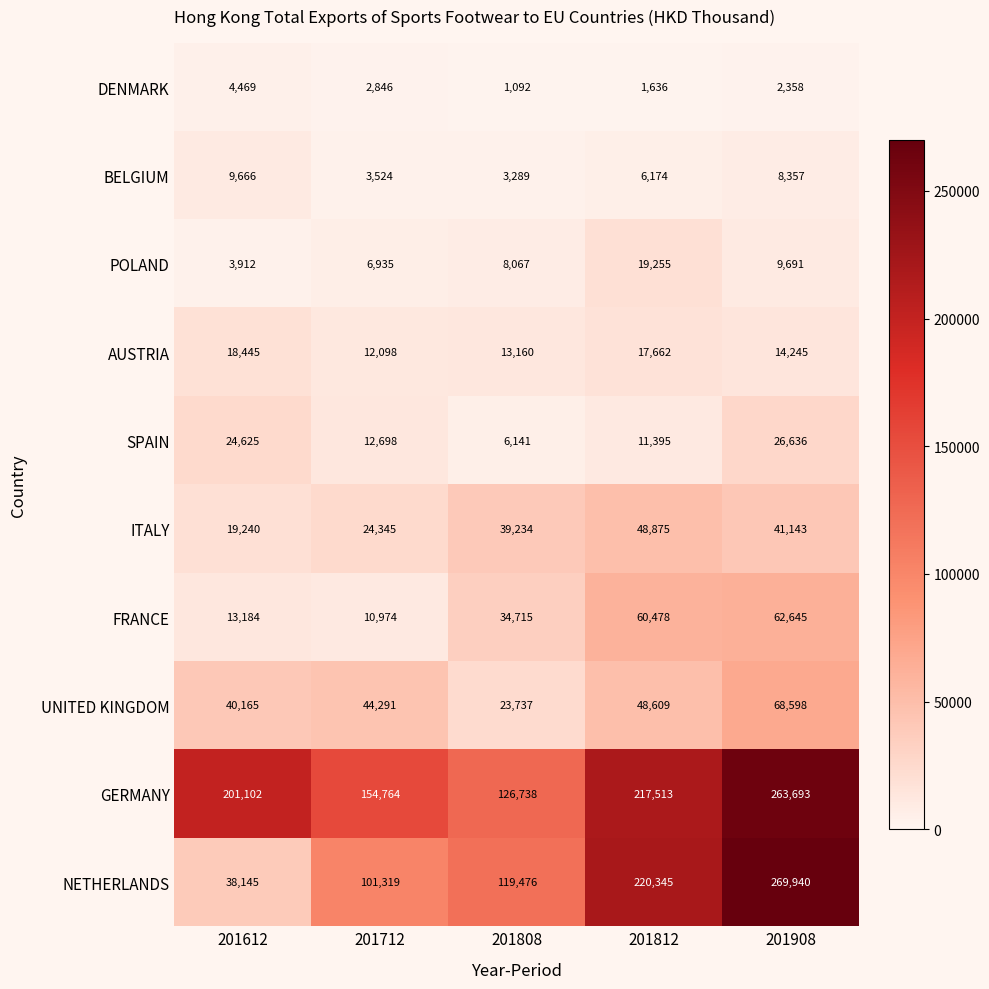

How many distinct data groups are displayed?

10